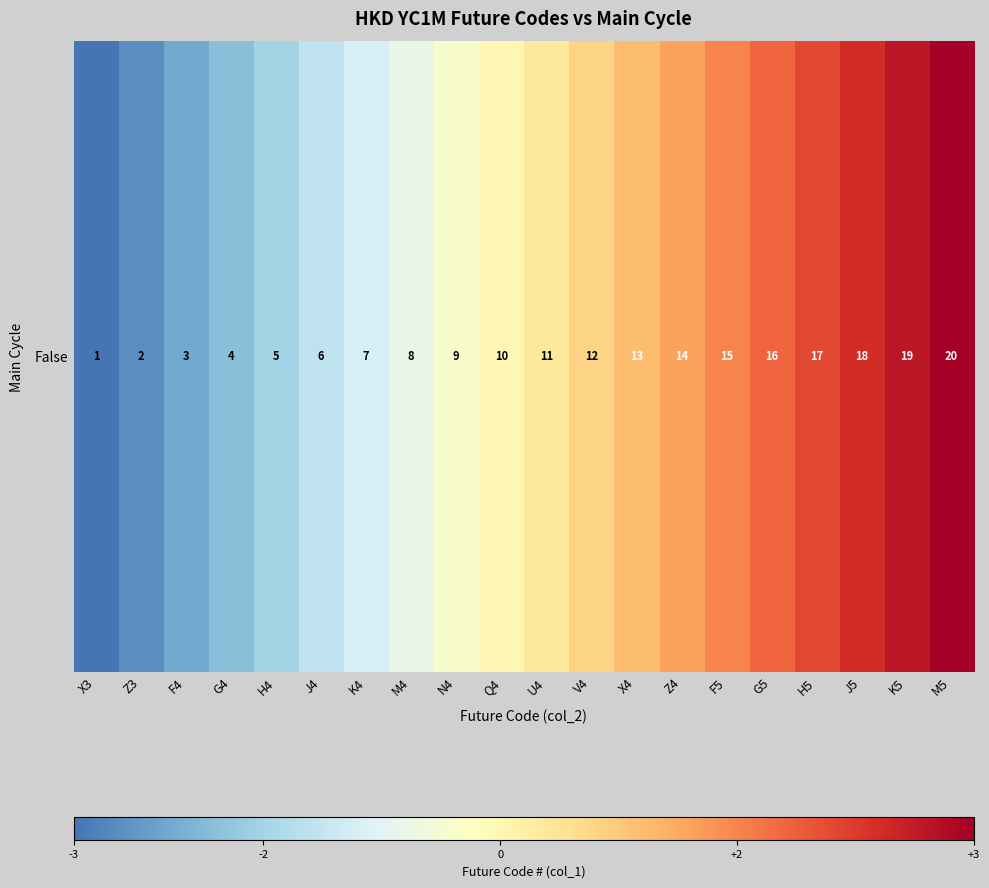

Reading left to right, what are all the values shown in this chart?

1	2	3	4	5	6	7	8	9	10	11	12	13	14	15	16	17	18	19	20